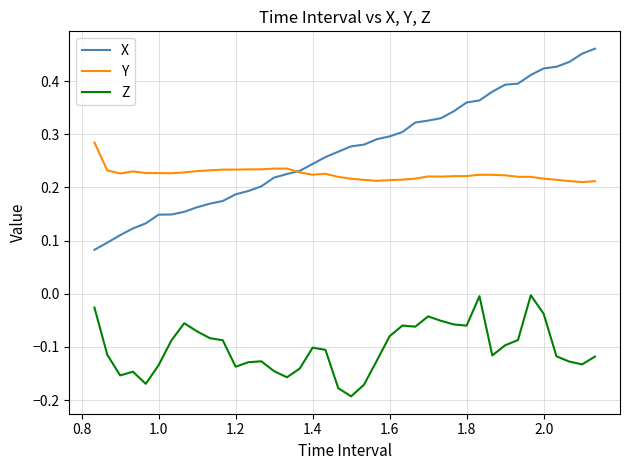

Which series has the largest total across all categories?

X